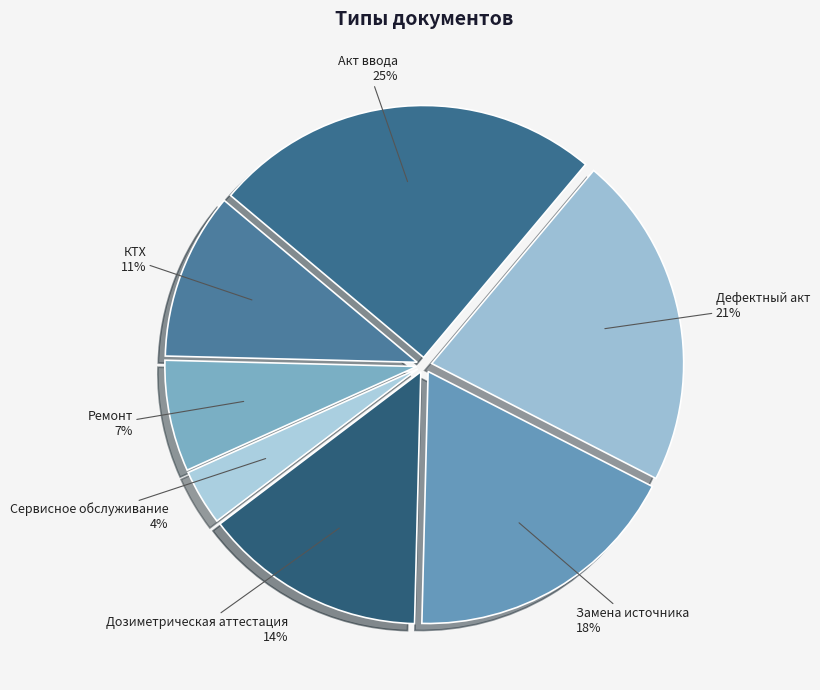

To the nearest percent, what is the difference between the largest and smallest slice percentages?

21%